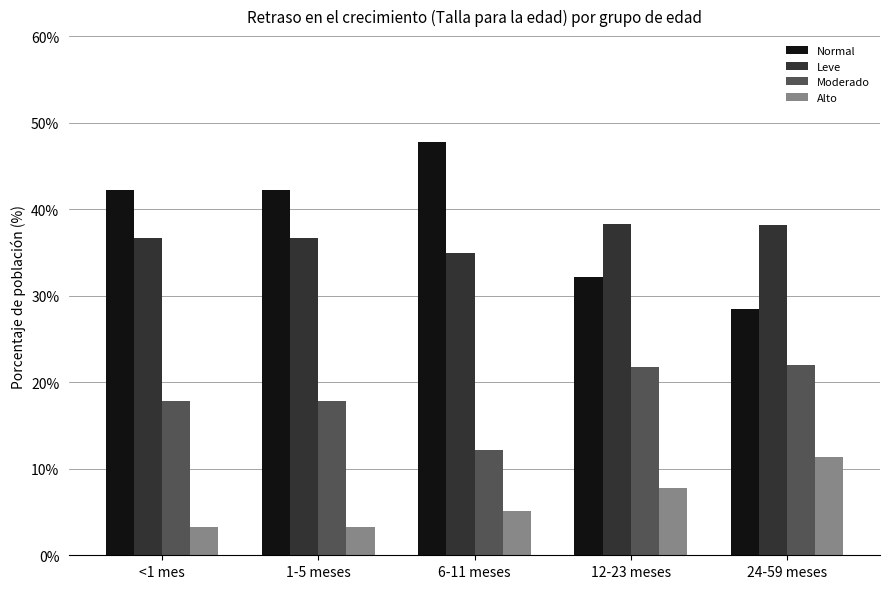

What is the label of the 4th bar from the left?

12-23 meses